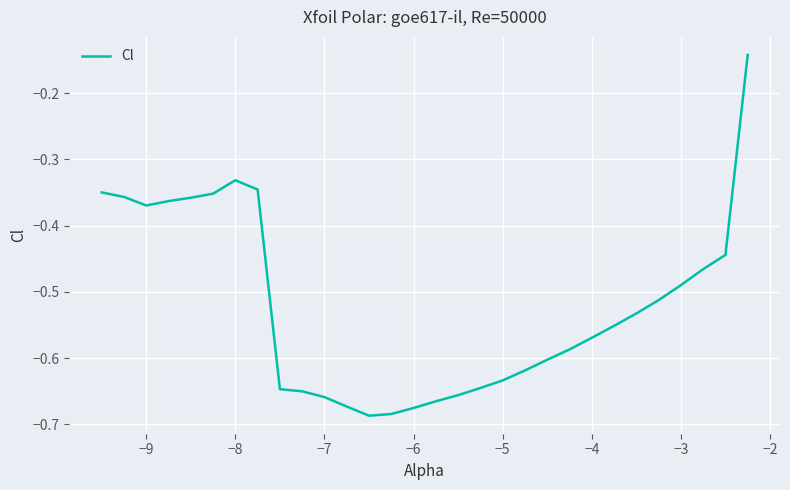

What is the difference between the maximum and minimum values?

0.5